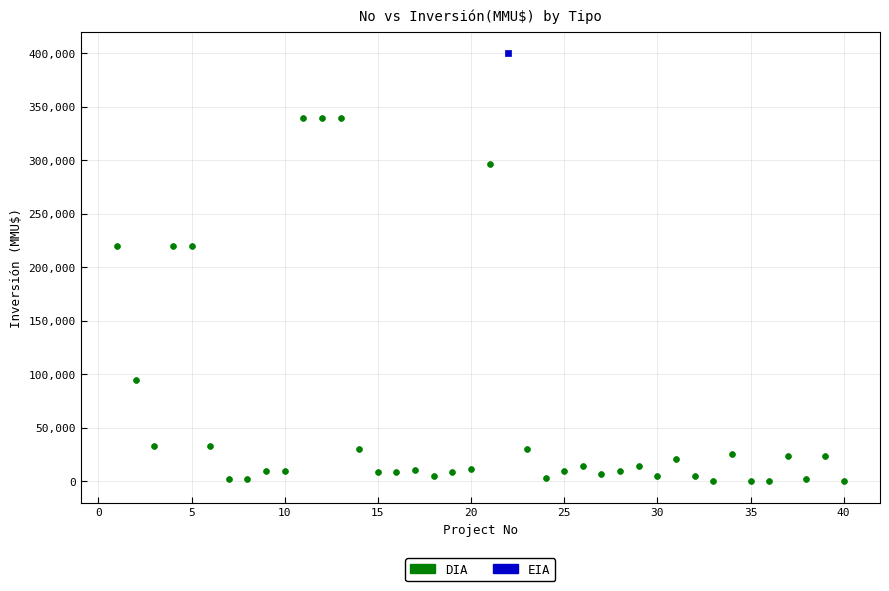

What are all the series names shown in the legend?

DIA, EIA